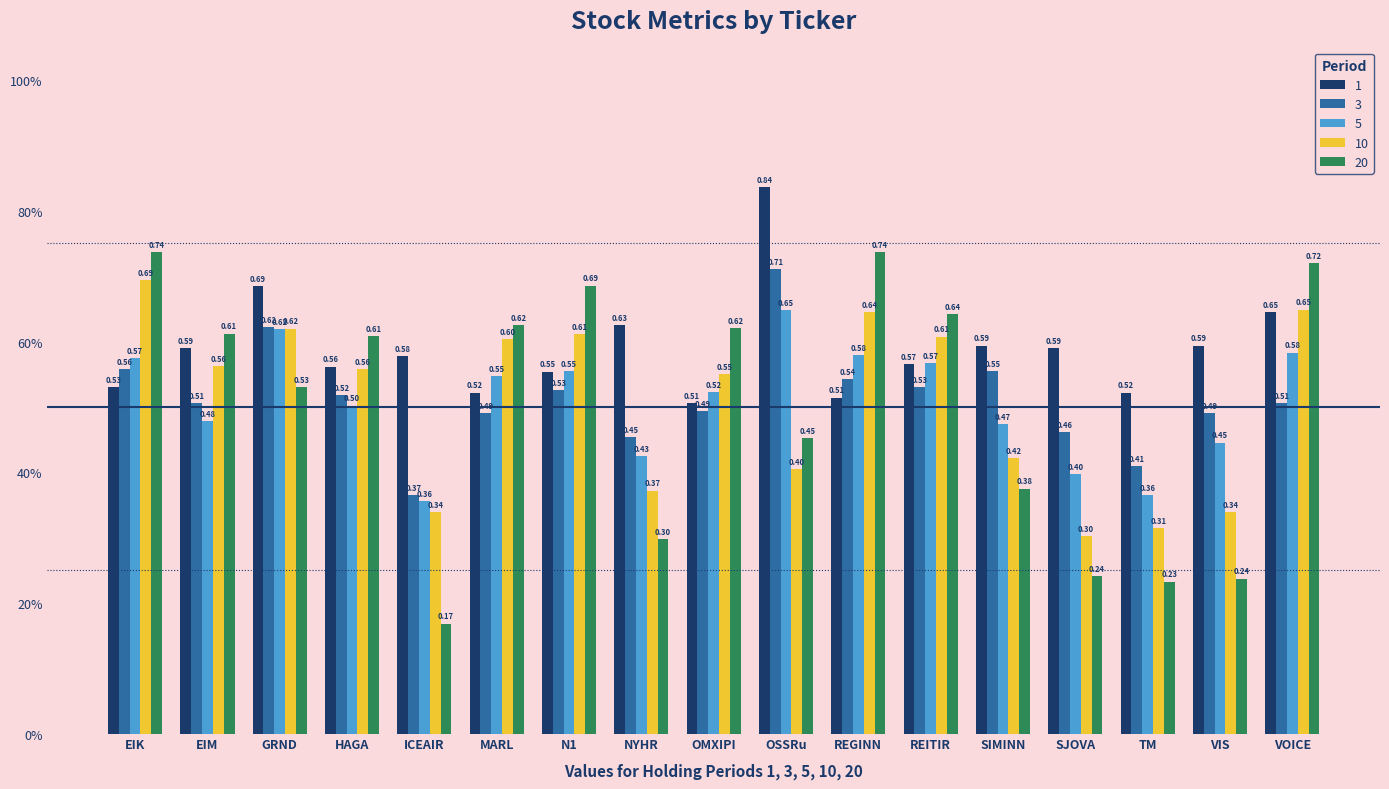

Which series has the largest total across all categories?

1